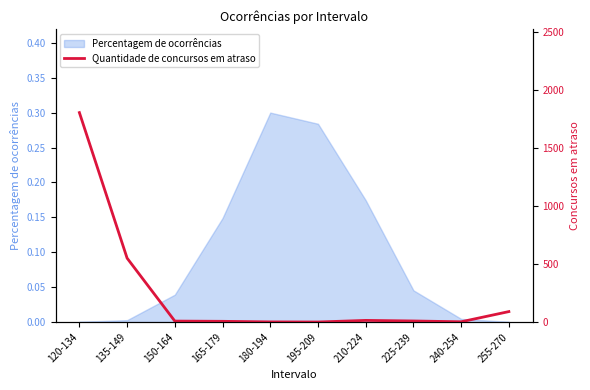

Is it true that Percentagem de ocorrências equals 0.0 at 255-270?

True